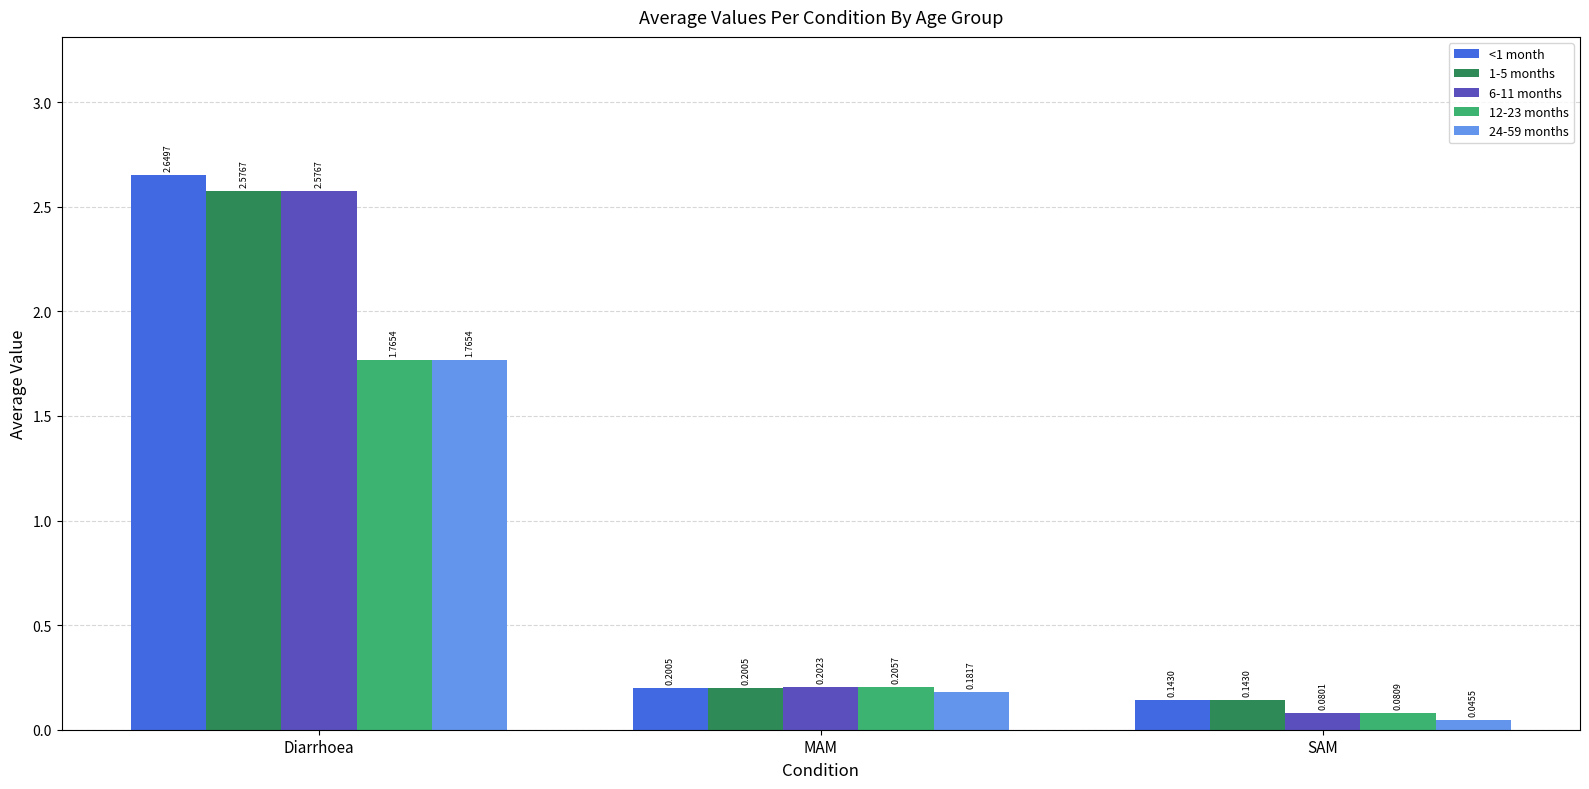

How many bars are there in each group?

5